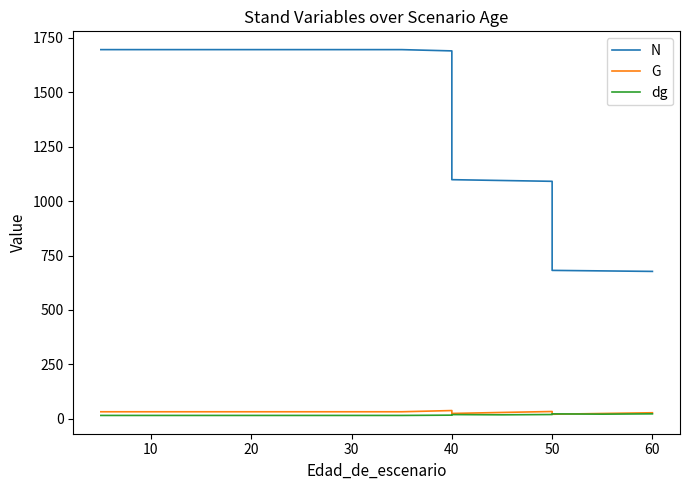

What is the difference between the maximum and minimum values in the N series?

1018.6